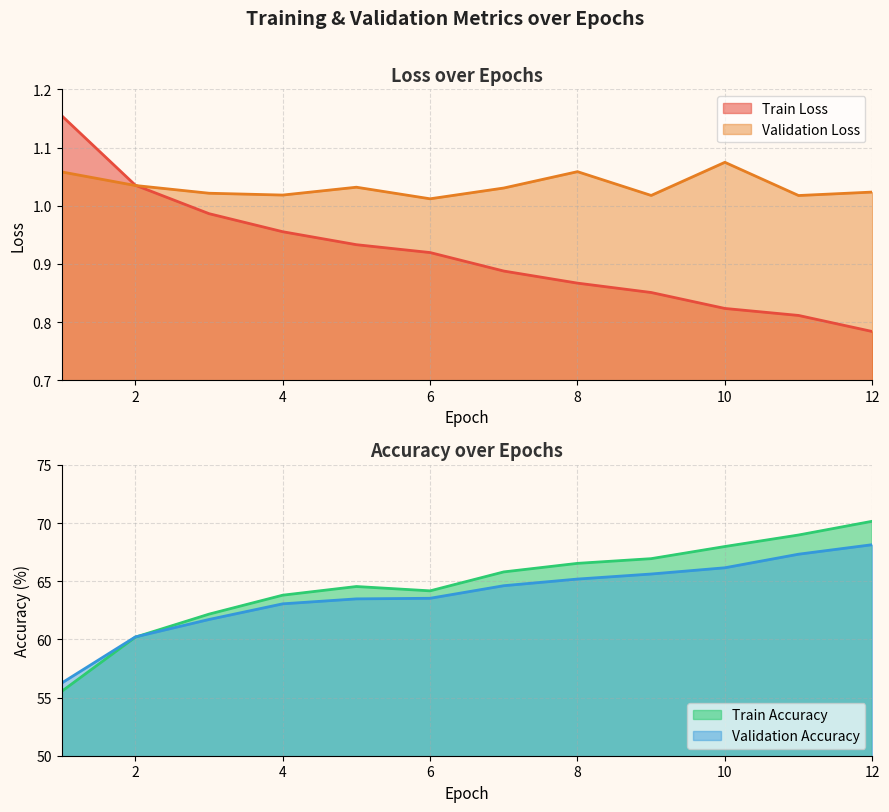

What is the difference between the maximum and minimum values in the Validation Loss series?

0.1